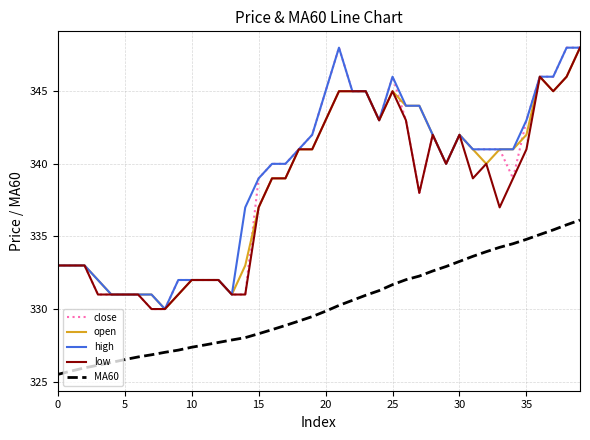

What is the sum of all high values?

13562.0